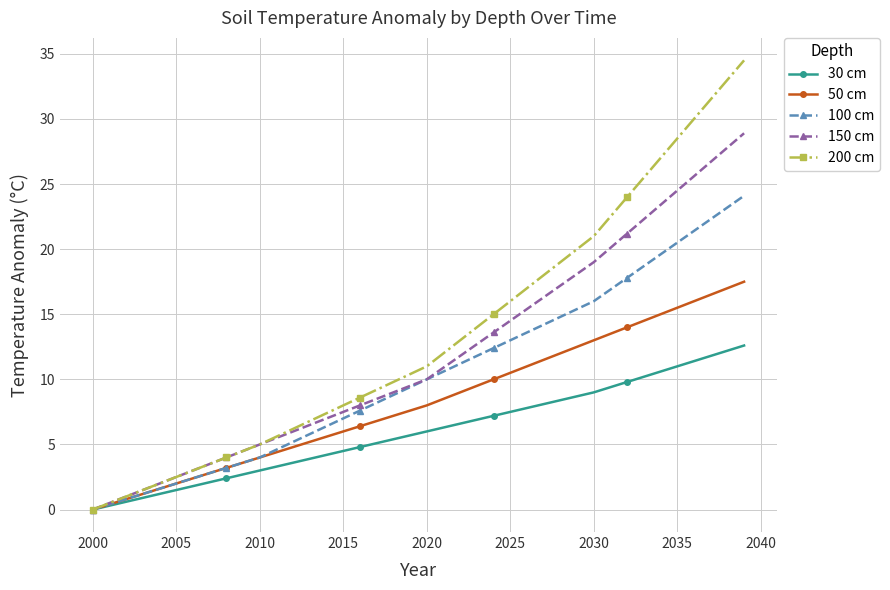

Rank the series by their maximum value, from lowest to highest.

30 cm, 50 cm, 100 cm, 150 cm, 200 cm